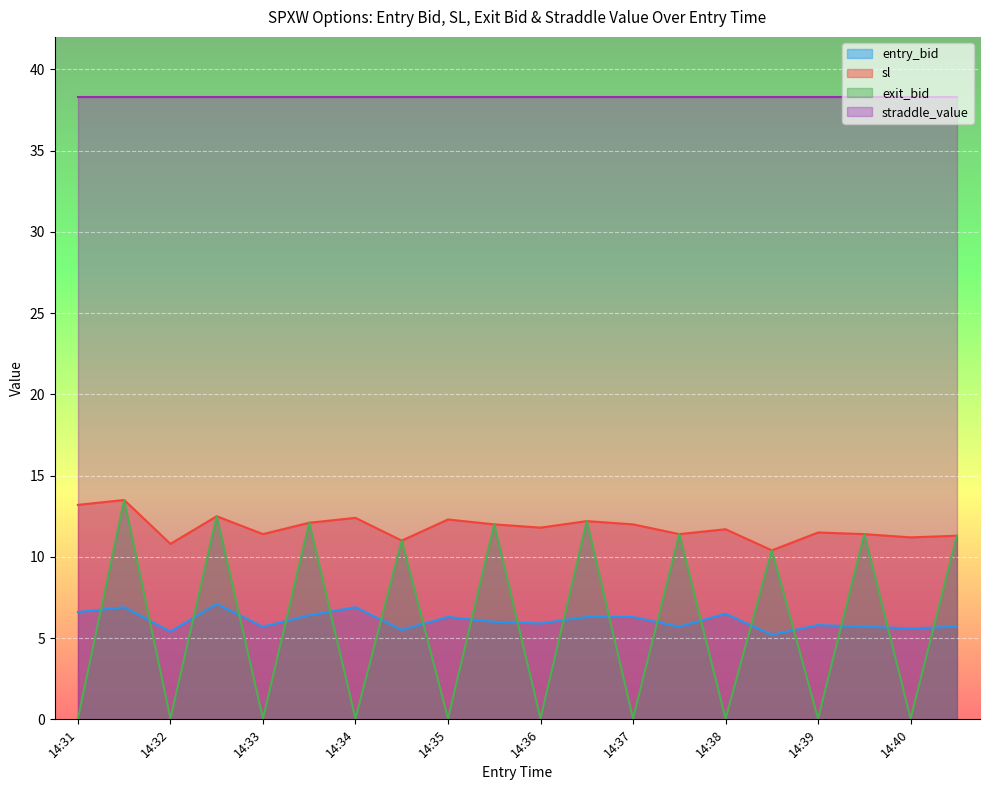

The value of entry_bid at 14:31 is 6.6. True or false?

True